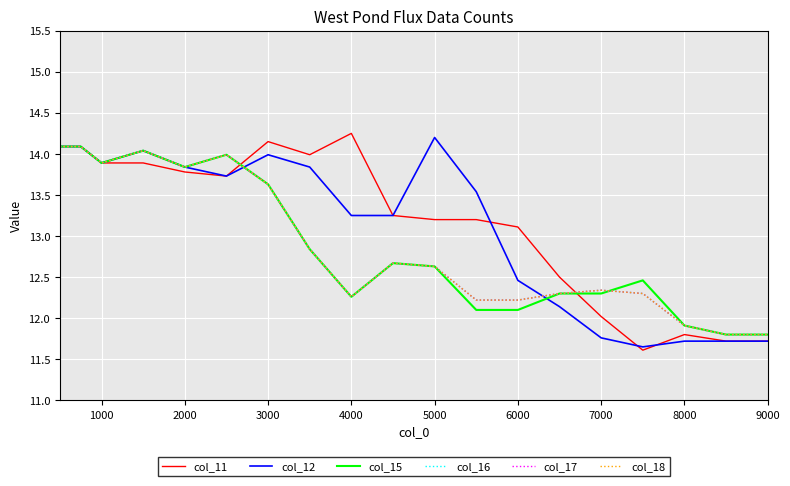

What is the value of the col_11 point at the 10th from the left?

13.2